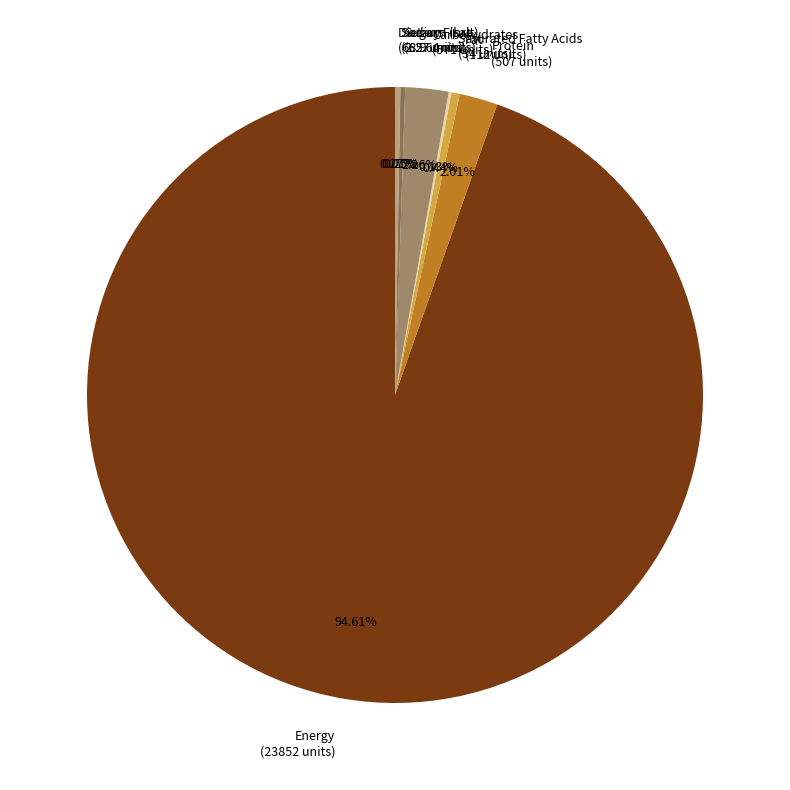

What percentage do Protein and Carbohydrates together represent?

4.3%